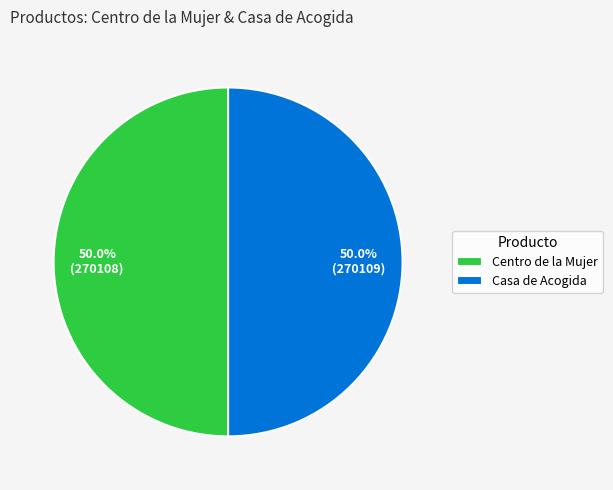

The Casa de Acogida slice represents 50% of the pie. True or false?

True